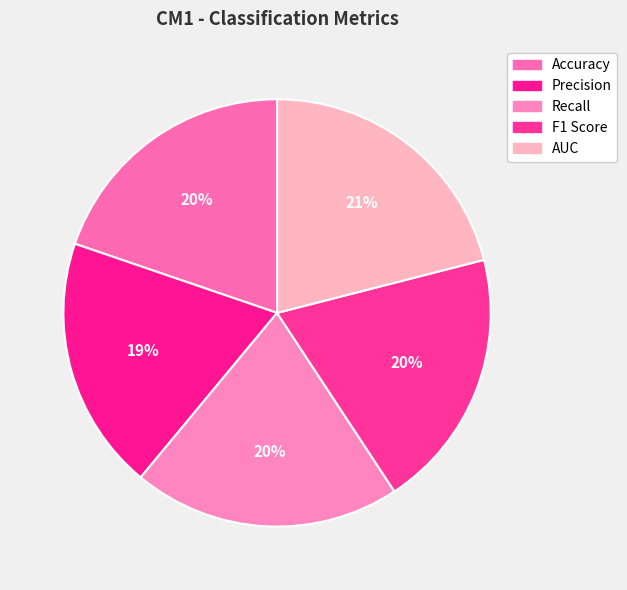

Between Precision and AUC, which is larger?

AUC